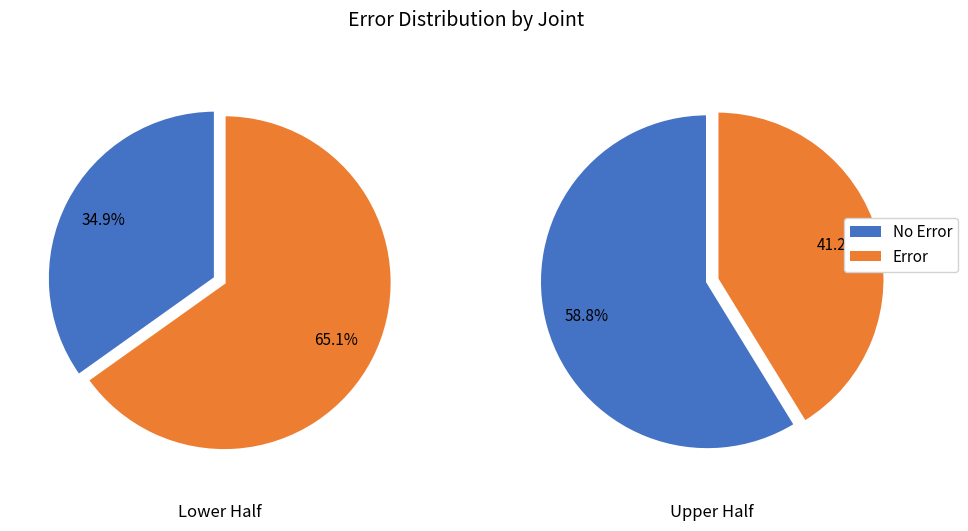

To the nearest percent, what is the average slice percentage?

50%